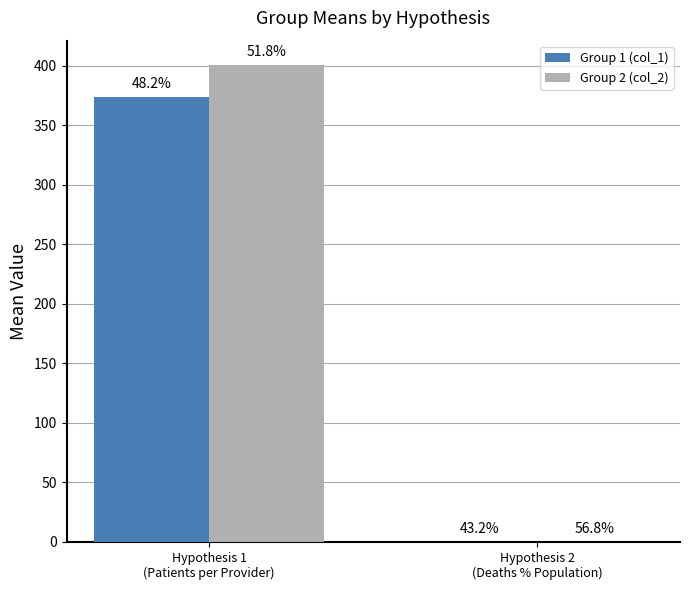

What are all the series names shown in the legend?

Group 1 (col_1), Group 2 (col_2)